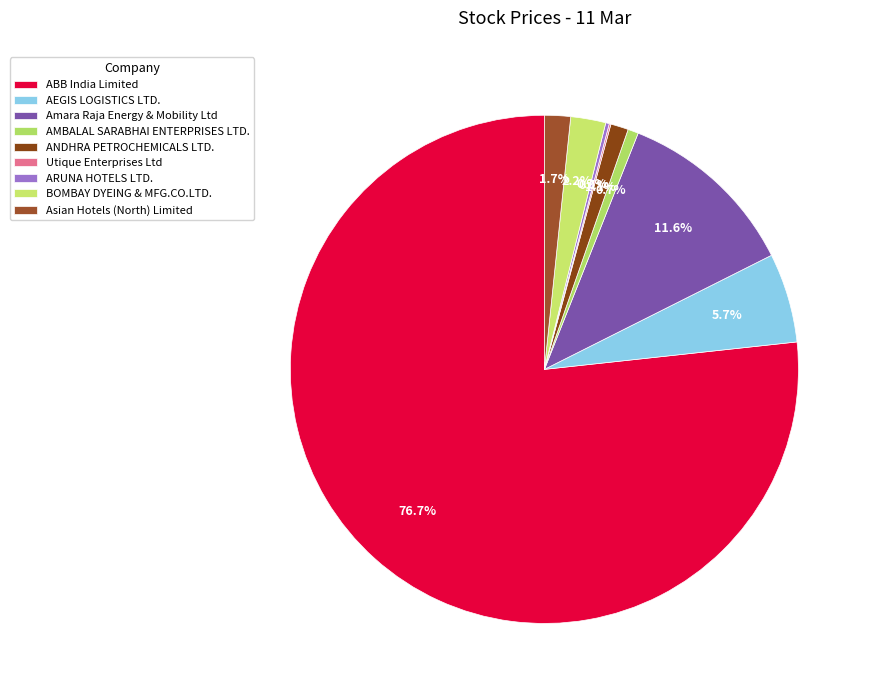

How much of the chart is everything except AMBALAL SARABHAI ENTERPRISES LTD.?

99.3%